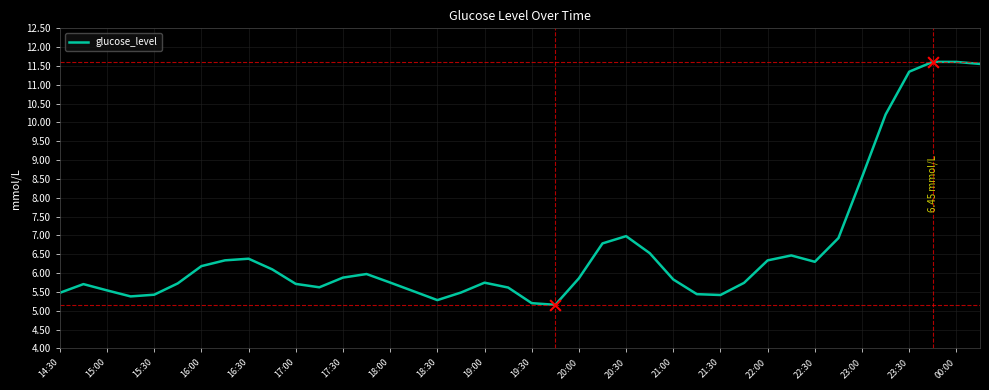

What is the difference between the maximum and minimum values?

6.5